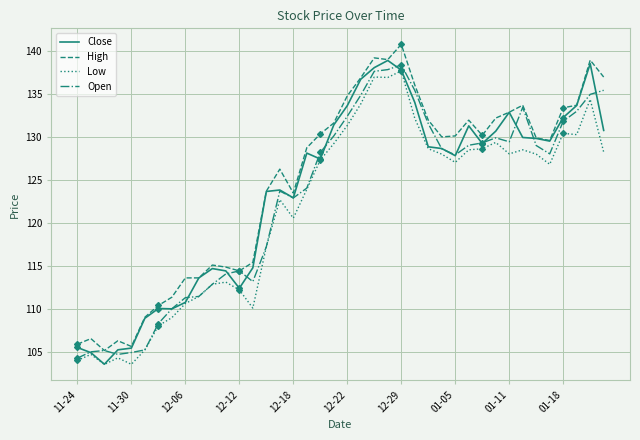

Where does the Low series first go above 127?

18